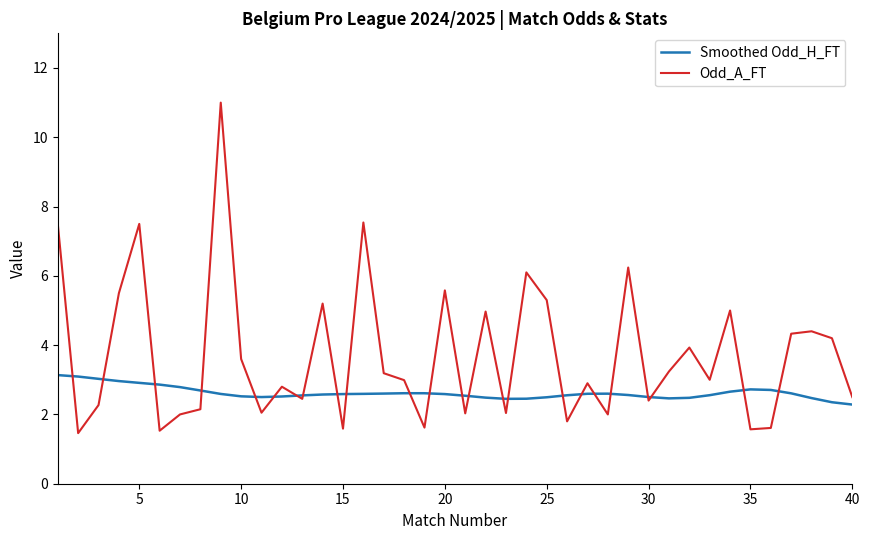

How many distinct data groups are displayed?

2